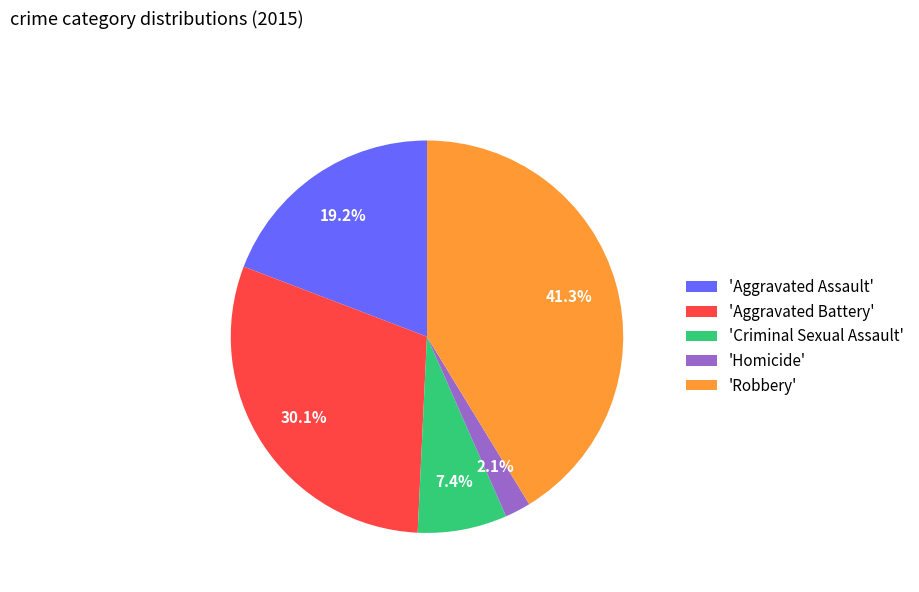

What is the total percentage of 'Homicide' and 'Criminal Sexual Assault'?

9.5%